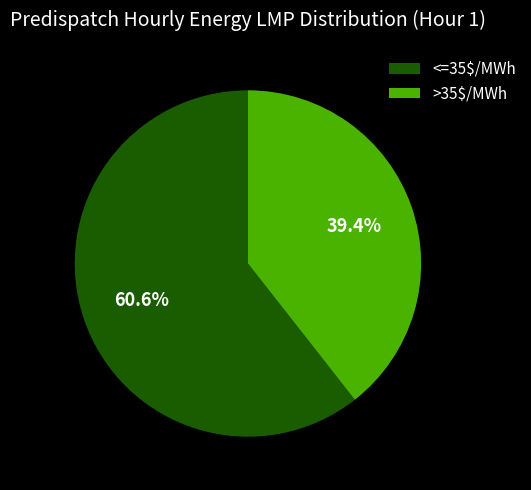

Which category has the biggest portion of the pie?

<=35$/MWh